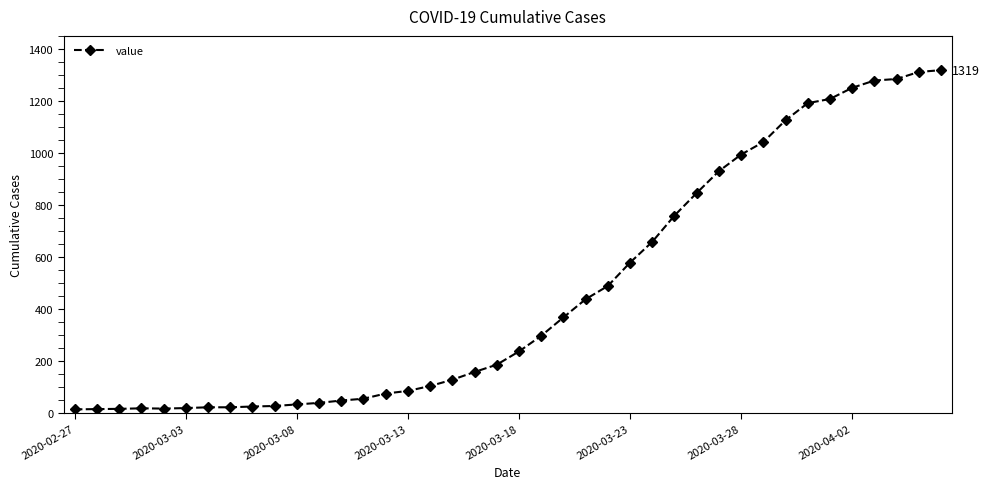

Does the chart have visible grid lines?

No